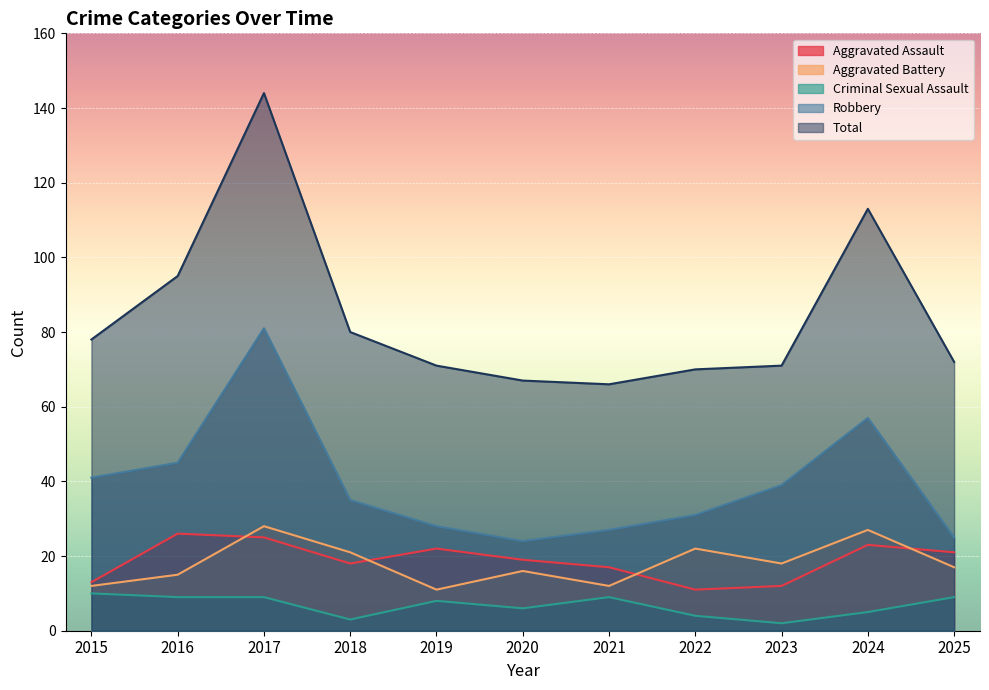

Between 2018 and 2024, which is larger?

2024